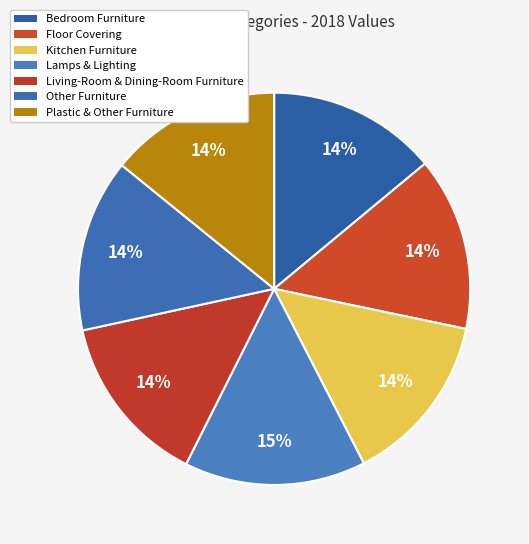

Count the number of slices in the pie.

7